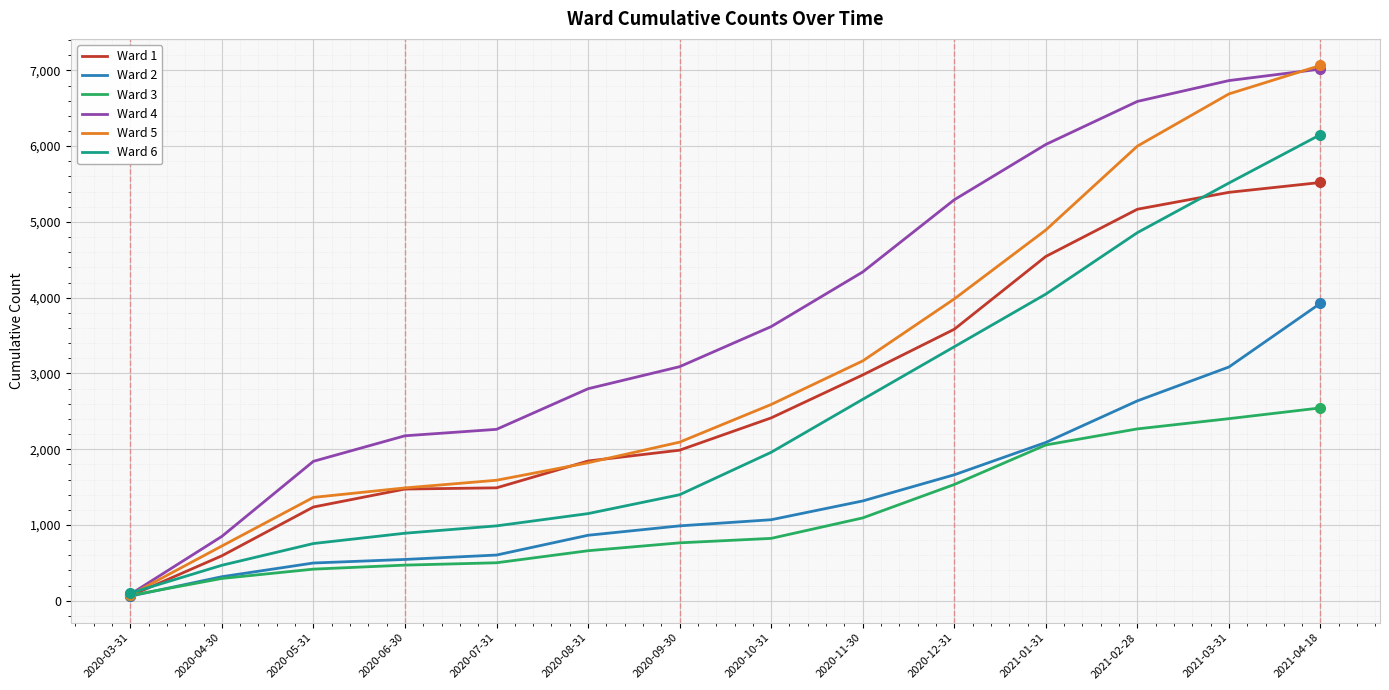

What is the average value of the Ward 5 series?

3110